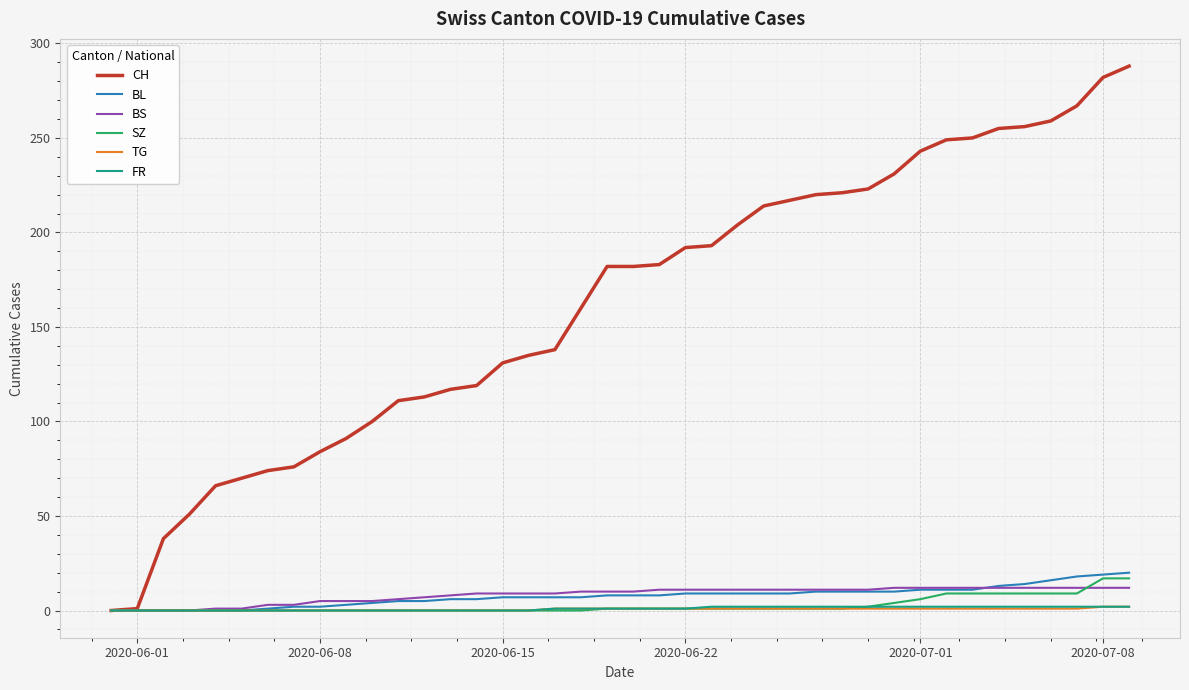

Which series has the widest spread of values?

CH